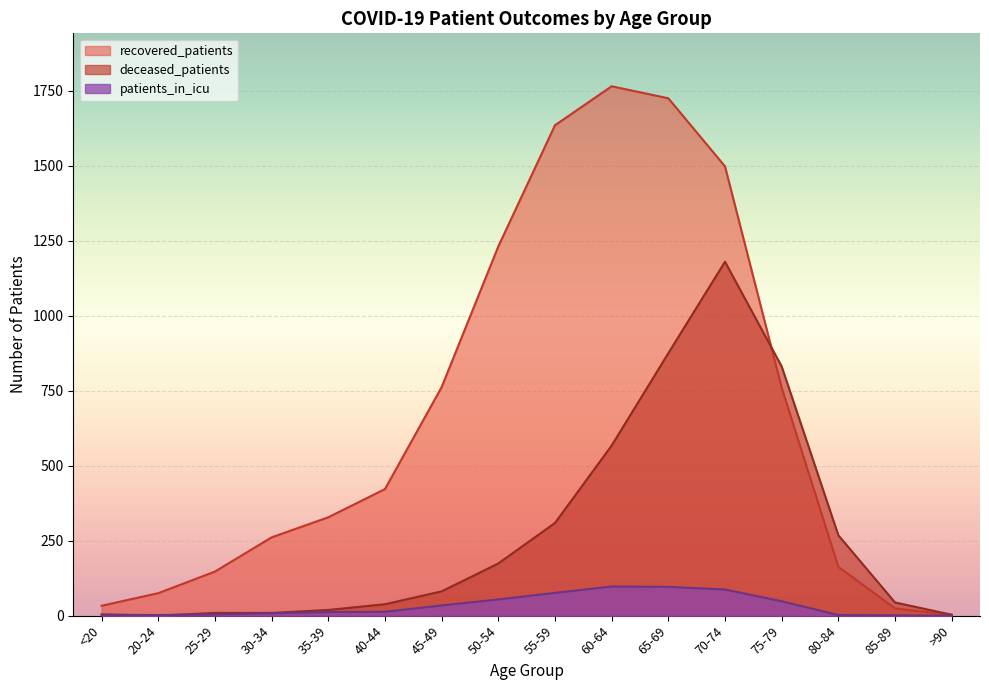

How many values in the deceased_patients series are below 81?

8